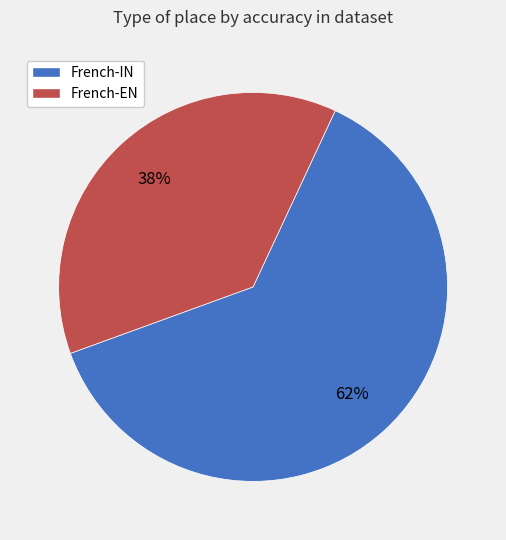

To the nearest percent, what percentage of the pie is French-IN?

62%